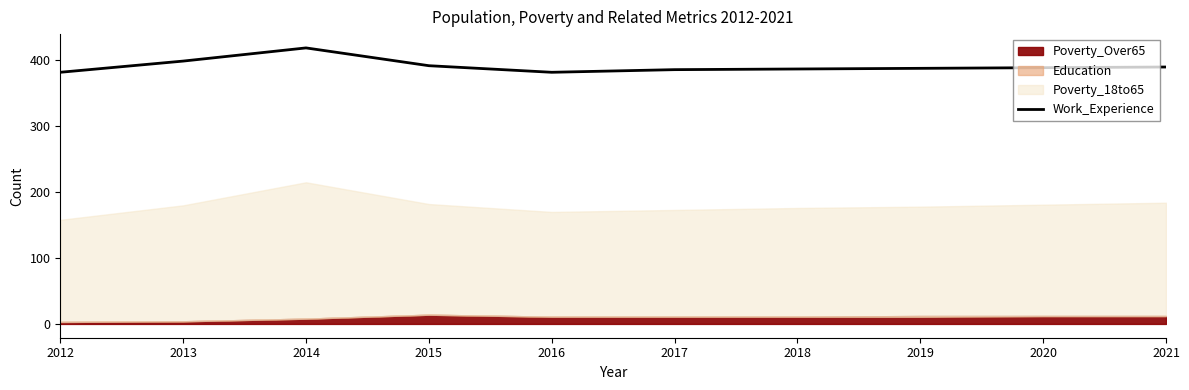

What value does the data have at 2019?

388